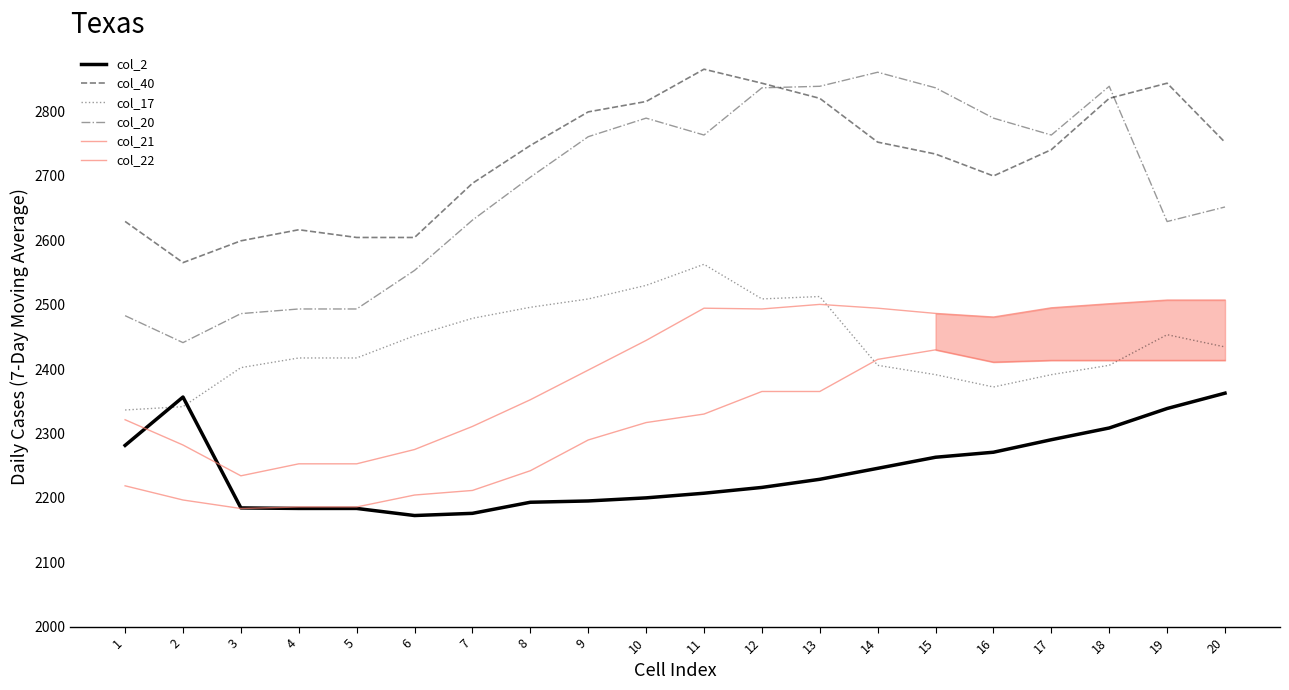

In col_2, how many points are higher than both neighbors (excluding endpoints)?

1